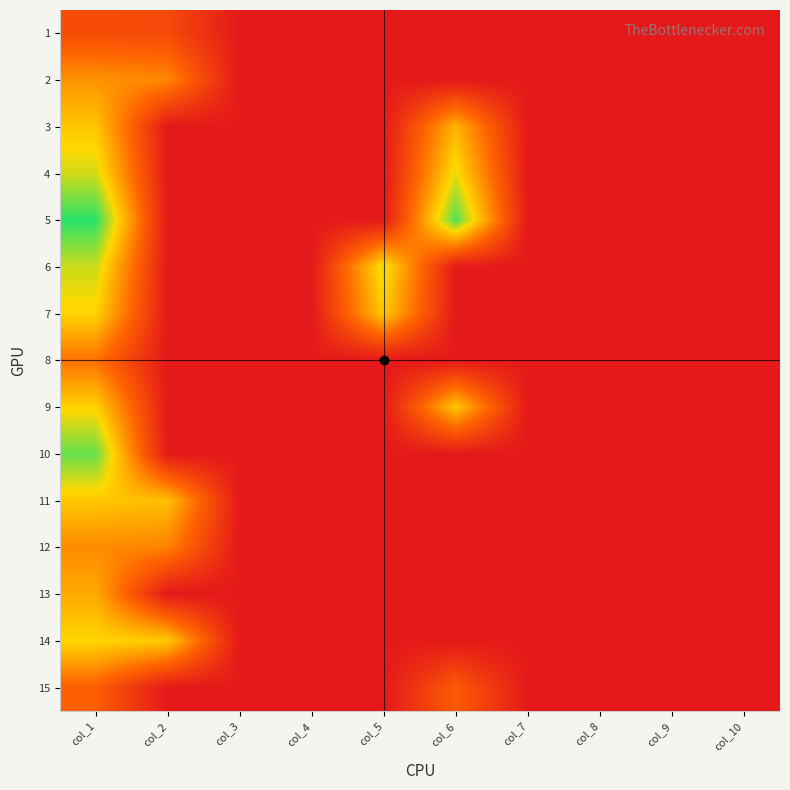

At how many categories does at least one series exceed 38?

4